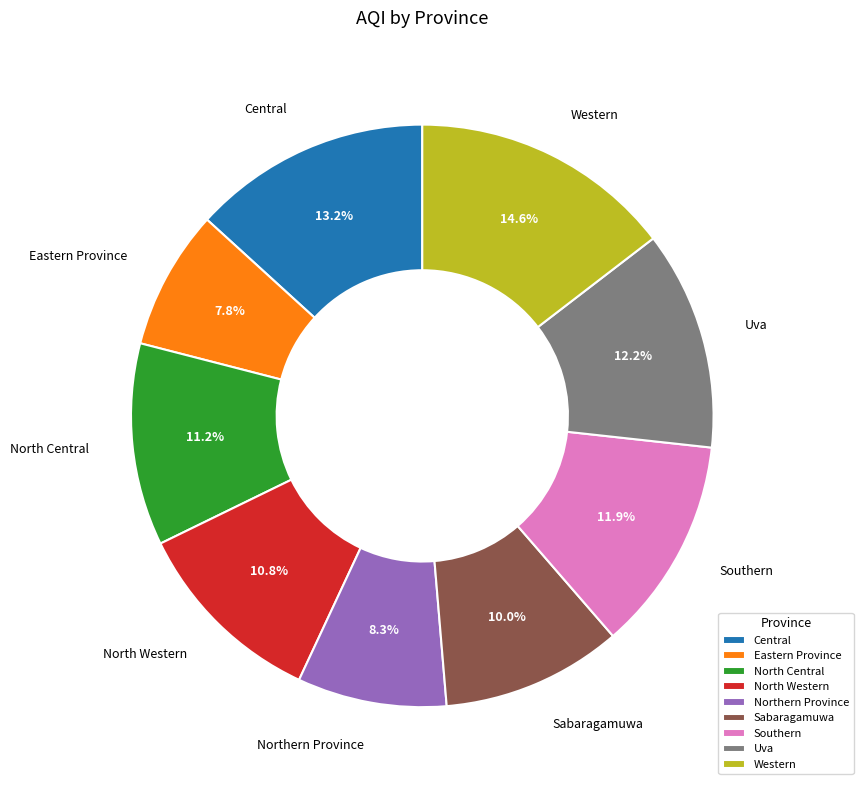

How much of the chart is everything except Uva?

87.8%